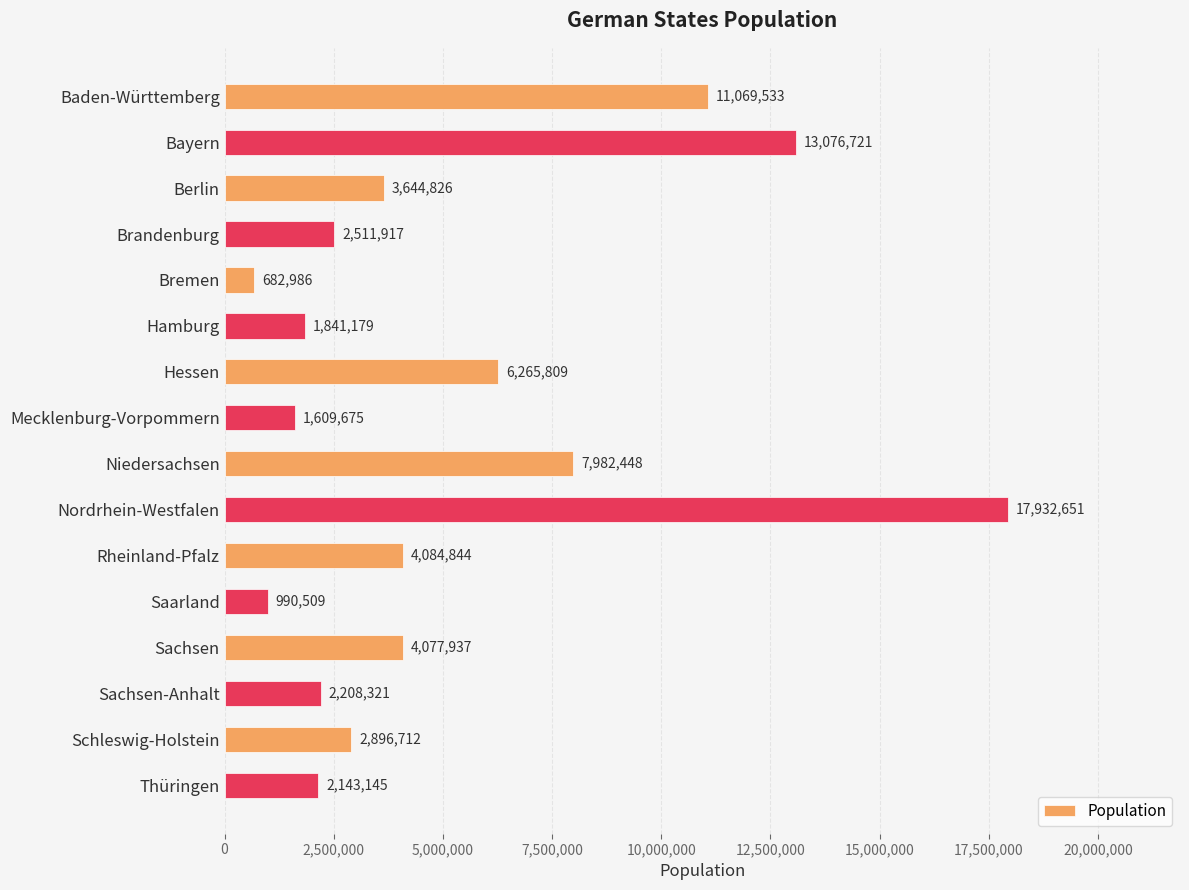

How many data points are less than 3644826?

8